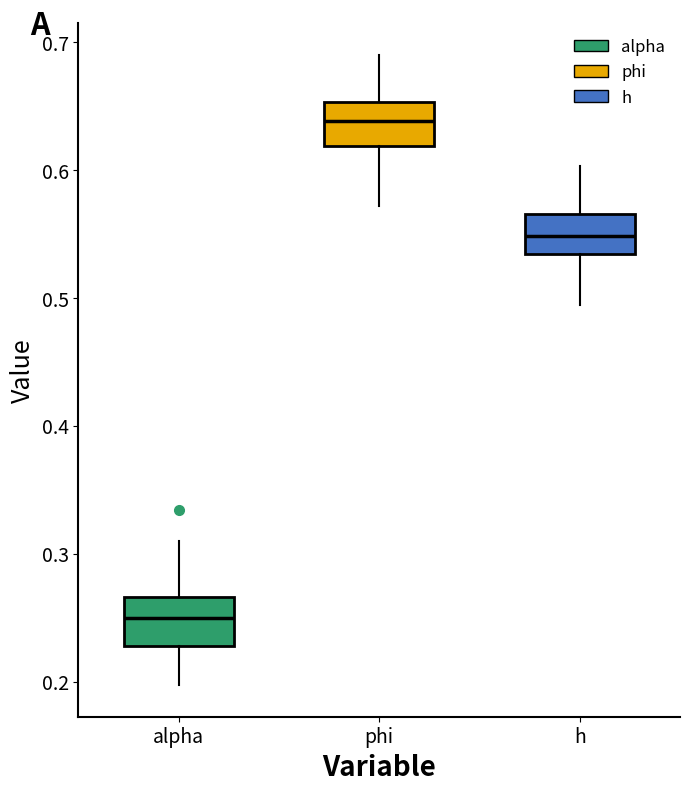

Reading left to right, read every box against the y-axis: the position of its median line, the range the box covers, and the ends of its whiskers. The values are not printed on the chart, so give them approximately, as read against the axis.

alpha: median 0.25, box 0.23 to 0.27, whiskers 0.20 to 0.31
phi: median 0.64, box 0.62 to 0.65, whiskers 0.57 to 0.69
h: median 0.55, box 0.53 to 0.57, whiskers 0.49 to 0.60